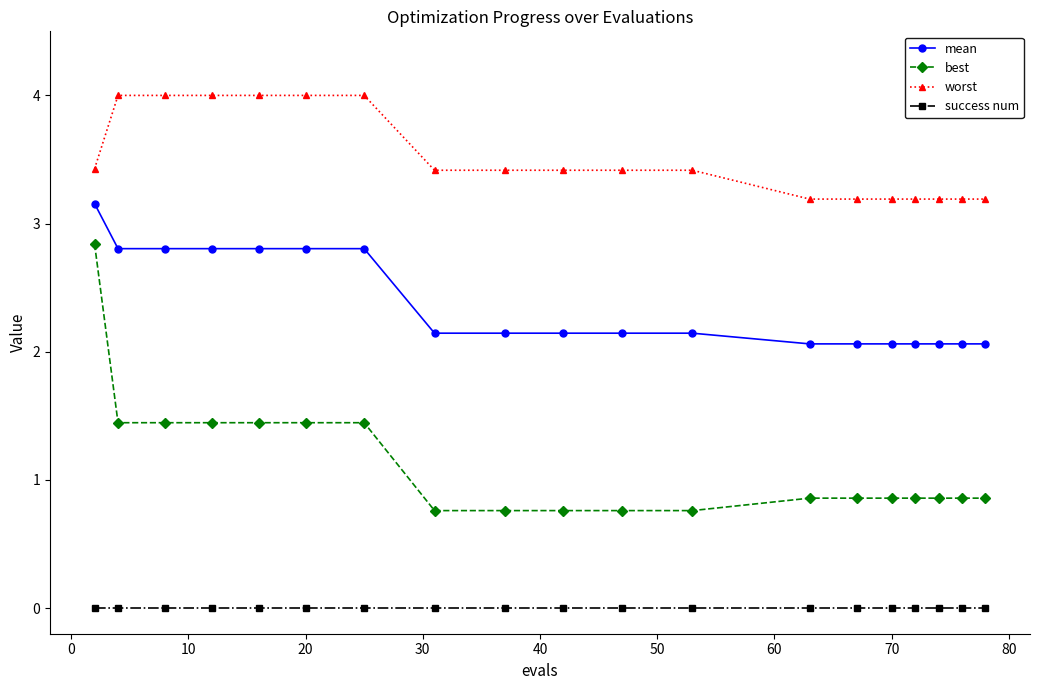

Rank the series by their maximum value, from lowest to highest.

success num, best, mean, worst